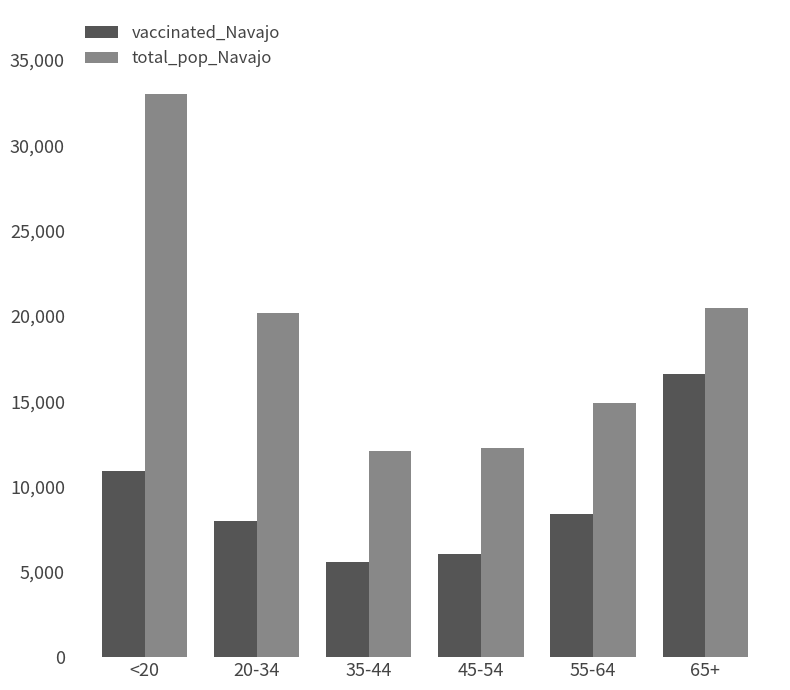

The value of vaccinated_Navajo at 20-34 is 7957. True or false?

True